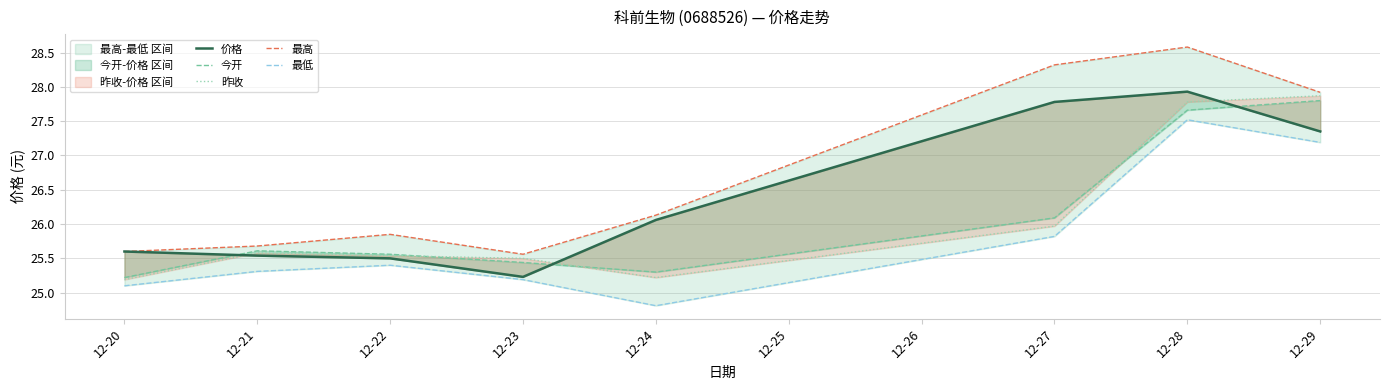

At which category does the chart reach its minimum across all series?

12-24